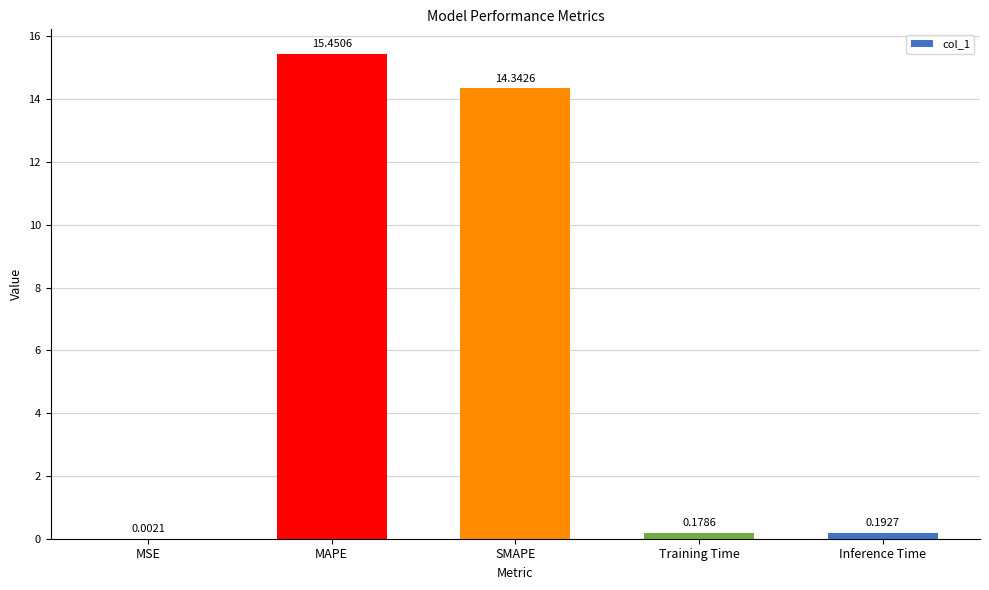

Which category has the highest value across all series?

MAPE